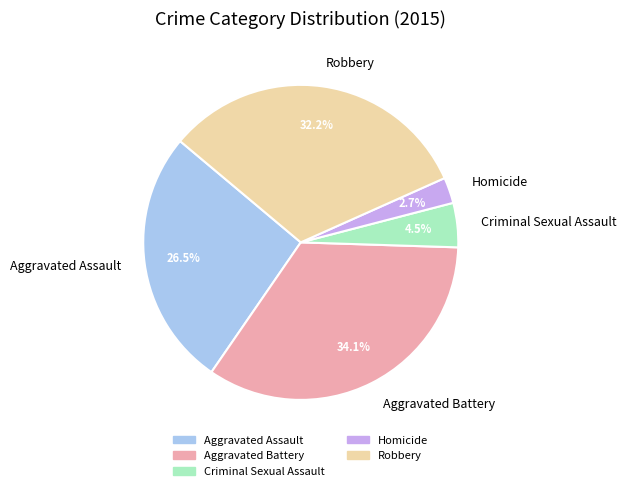

Rank the categories by value from highest to lowest.

Aggravated Battery, Robbery, Aggravated Assault, Criminal Sexual Assault, Homicide